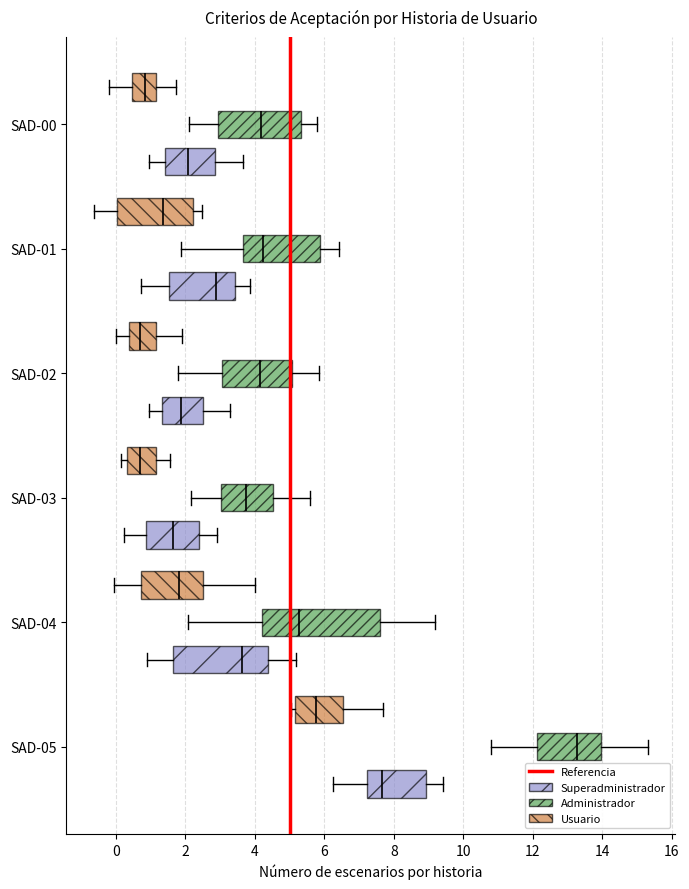

Where is the left edge of the box for SAD-00 (Superadministrador) on the x-axis? The values are not printed on the chart, so give them approximately, as read against the axis.

1.4